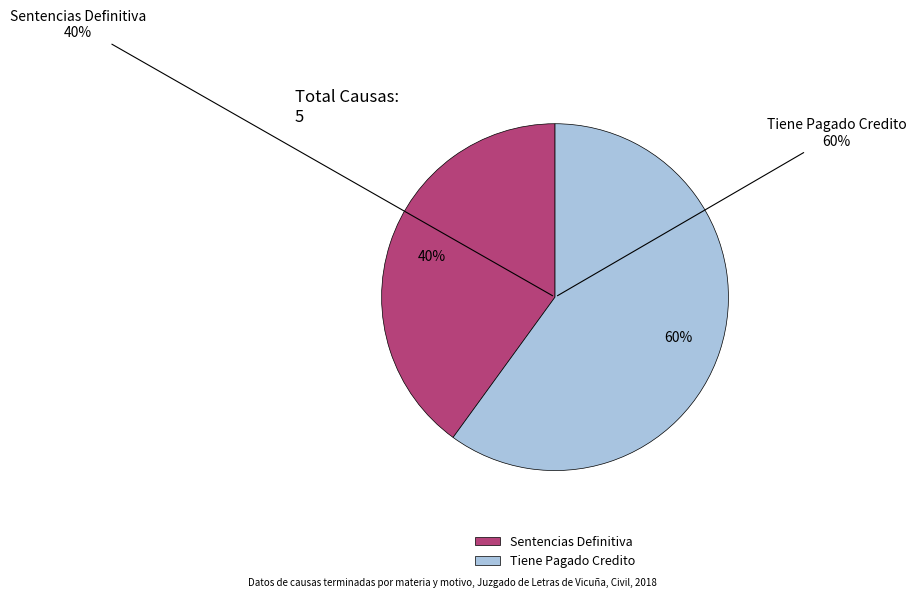

Rank the categories by value from highest to lowest.

Tiene Pagado Credito, Sentencias Definitiva